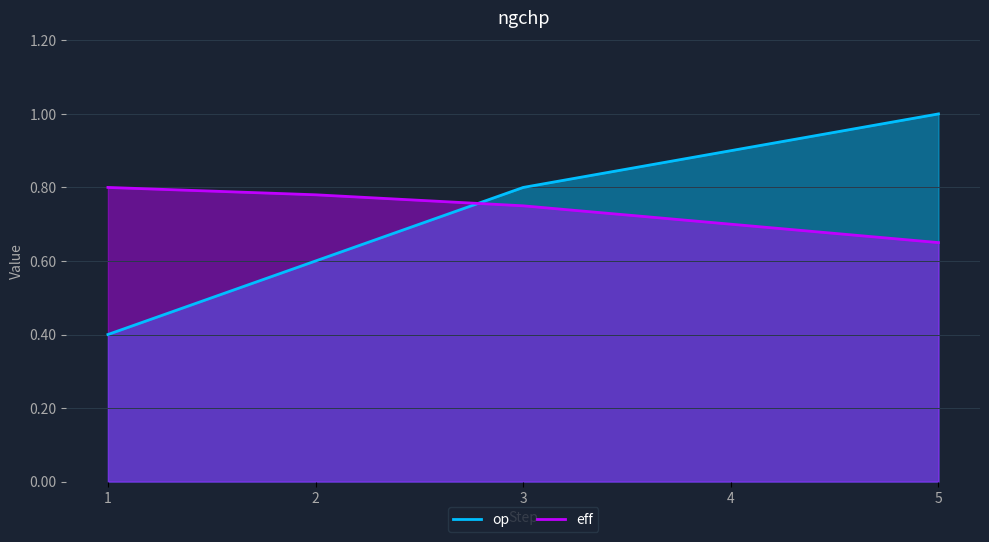

How many series are shown in this chart?

2